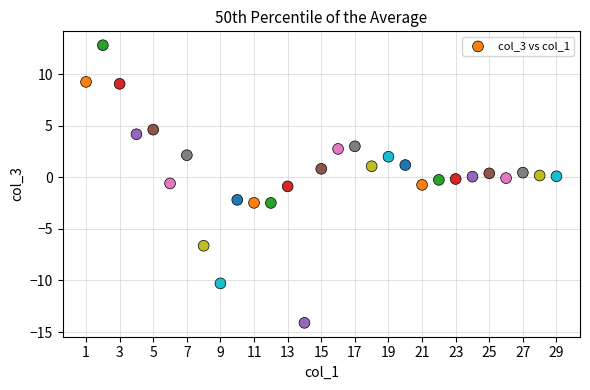

What is the range of X values (max minus min)?

28.0